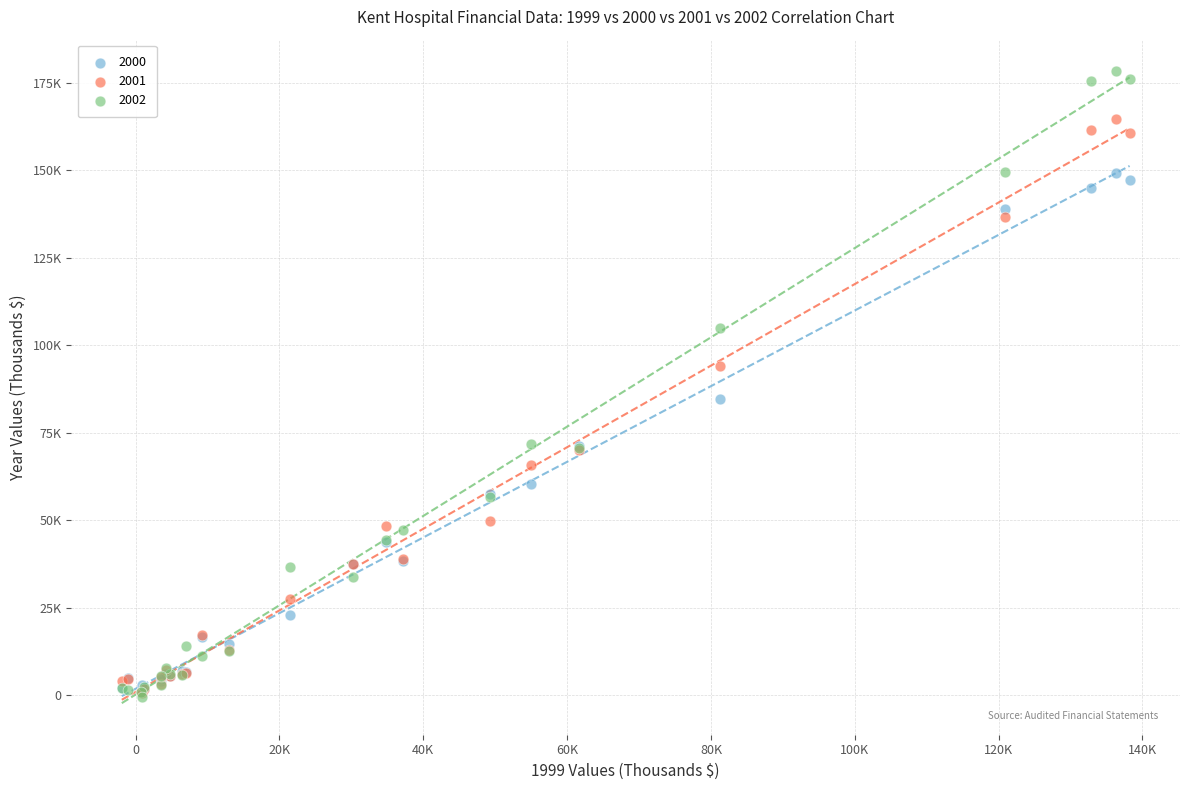

What are all the series names shown in the legend?

2000, 2001, 2002